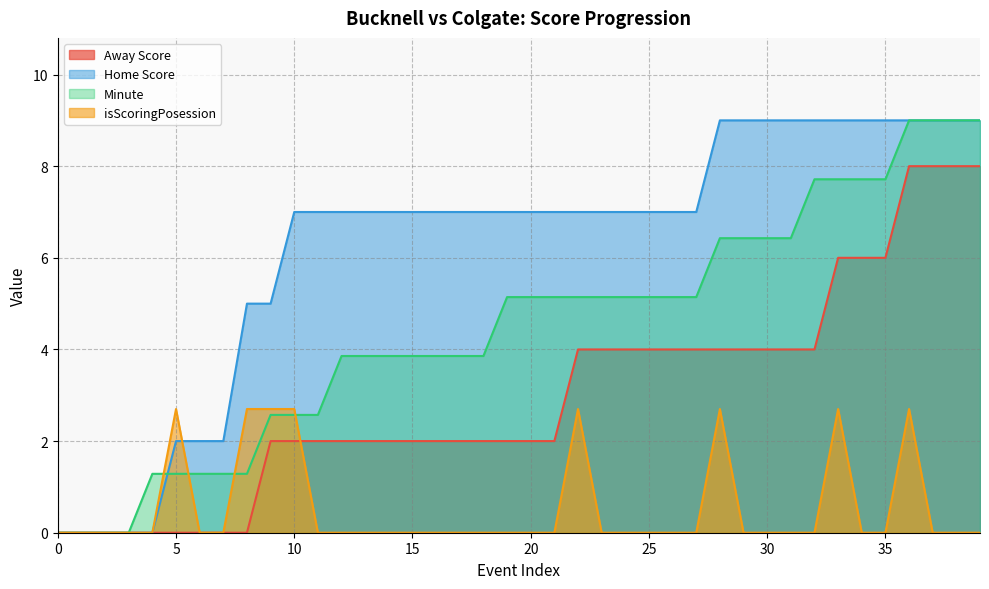

What is the maximum value shown in the chart?

9.0